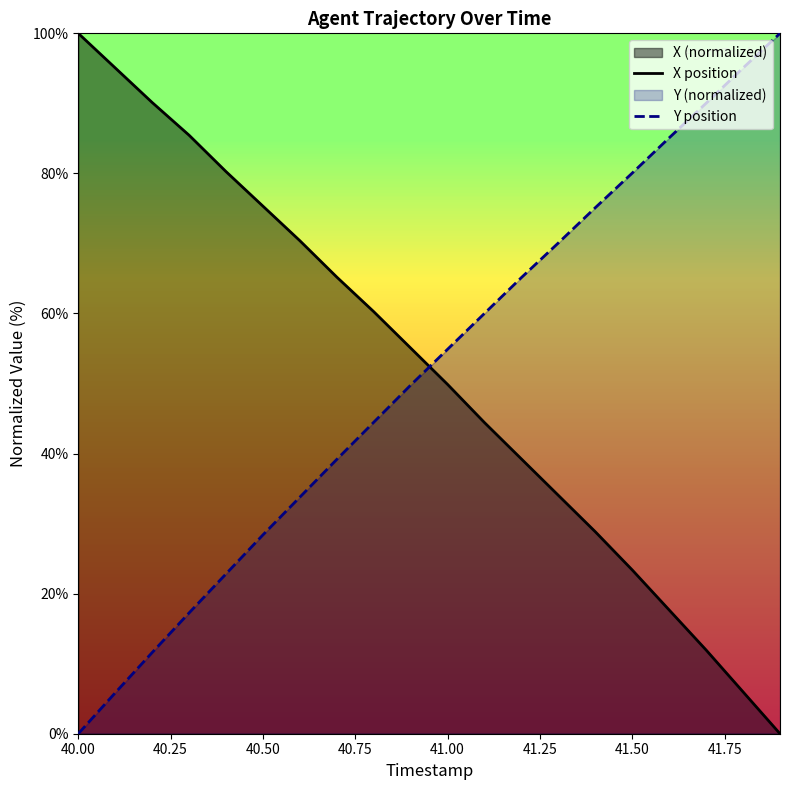

How many times do X position and Y position cross each other?

1